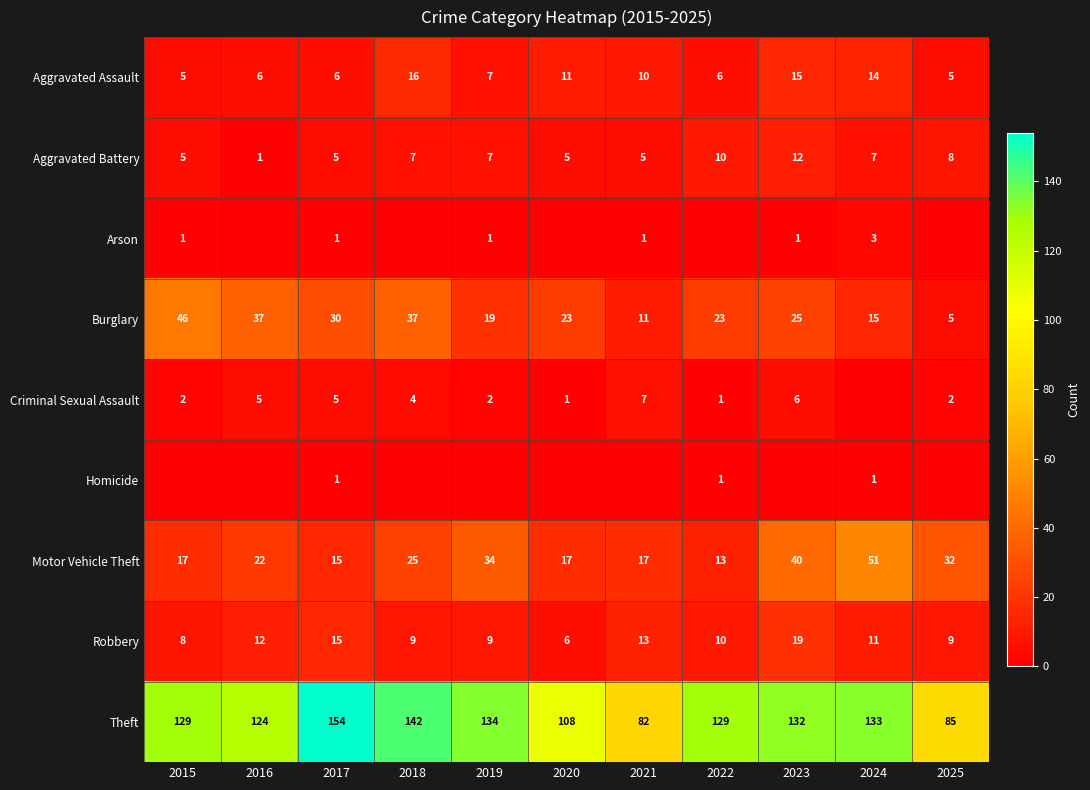

True or false: Arson has a value of 1 at 2015.

True